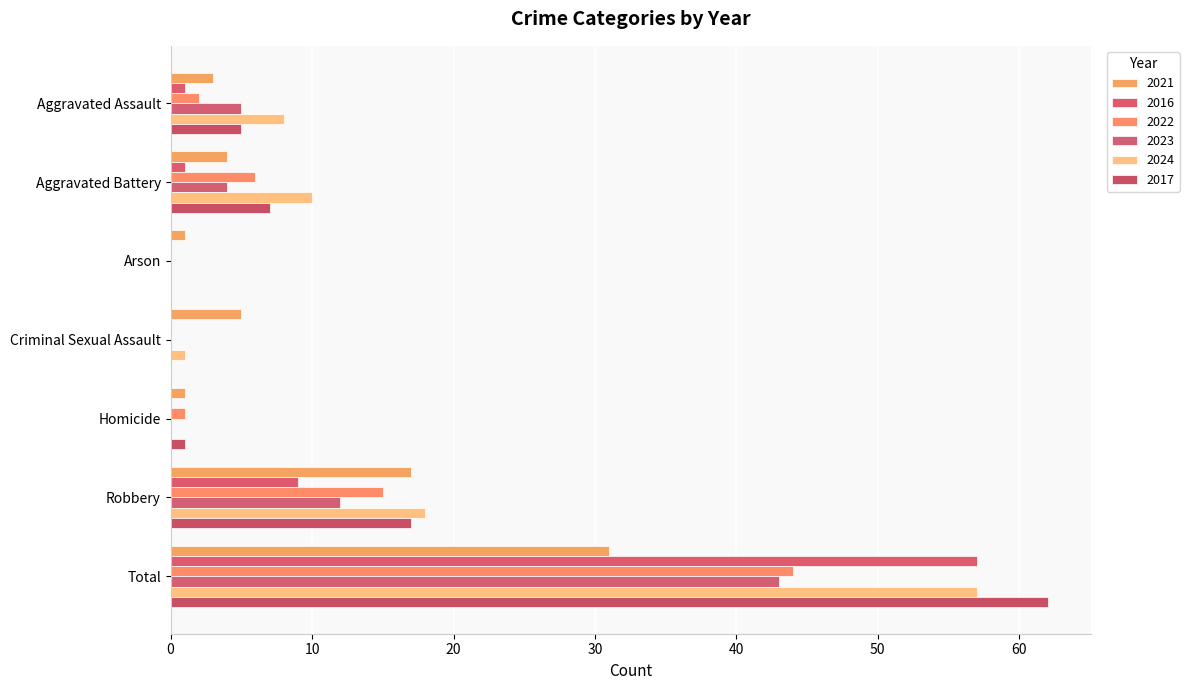

What position from the left is Criminal Sexual Assault?

4